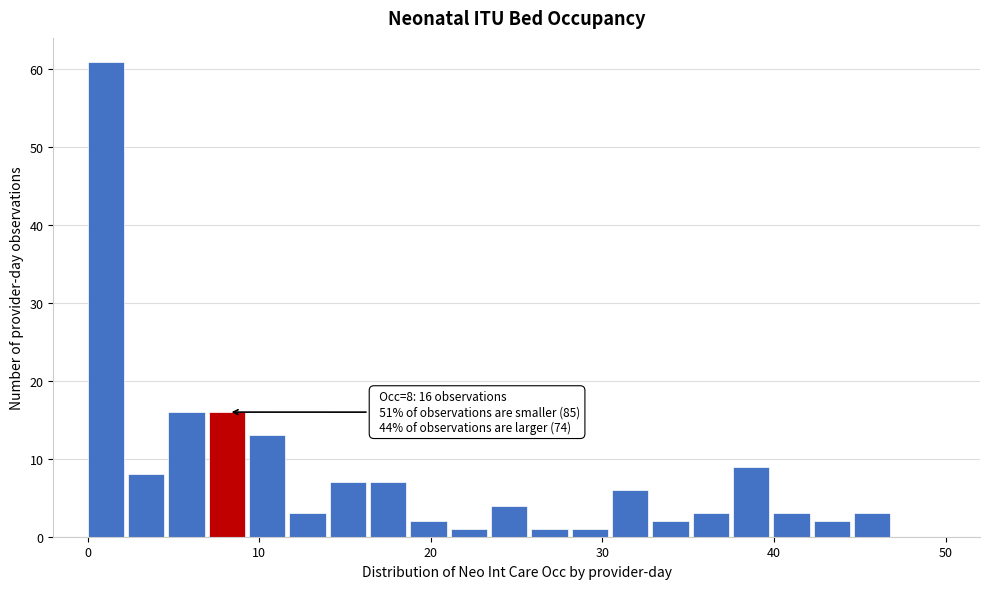

Around what value on the x-axis is the tallest bar? Give the approximate position of its centre, as read against the axis.

1